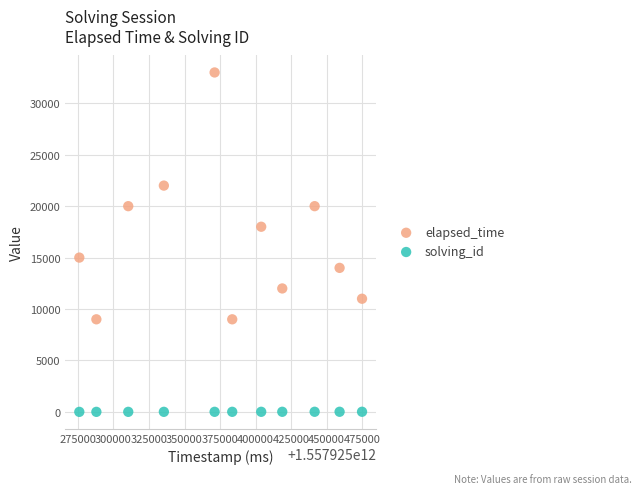

What are all the series names shown in the legend?

elapsed_time, solving_id